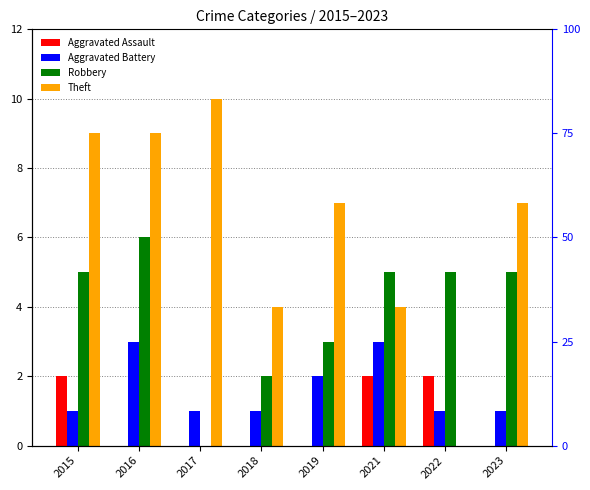

What is the average value of the Aggravated Battery series?

2